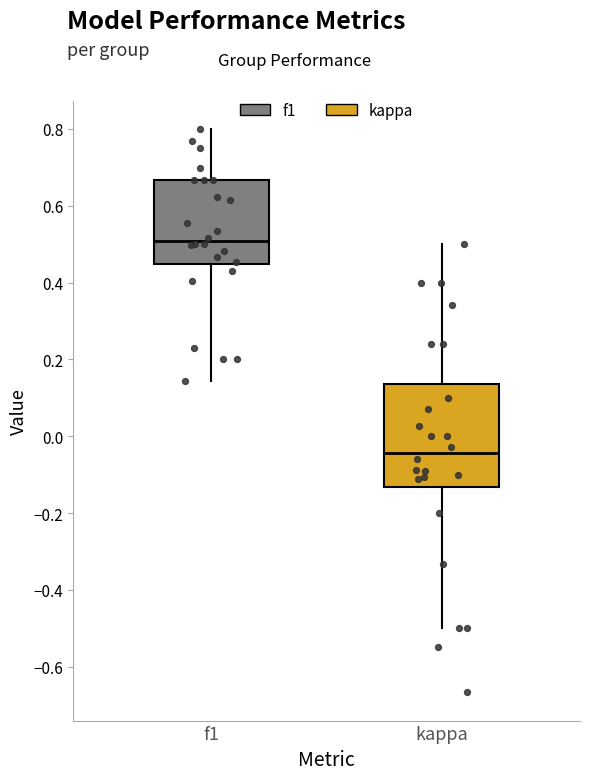

Where does the upper whisker of the box for kappa end on the y-axis? The values are not printed on the chart, so give them approximately, as read against the axis.

0.50